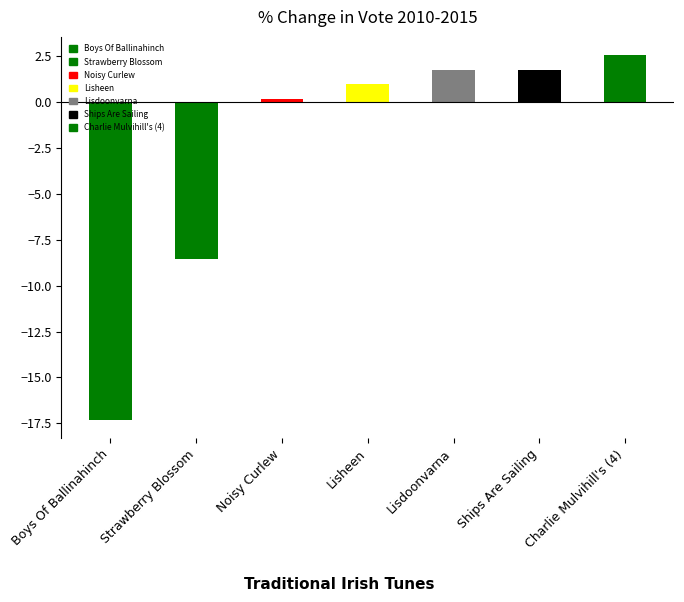

What is the label of the 4th bar from the right?

Lisheen